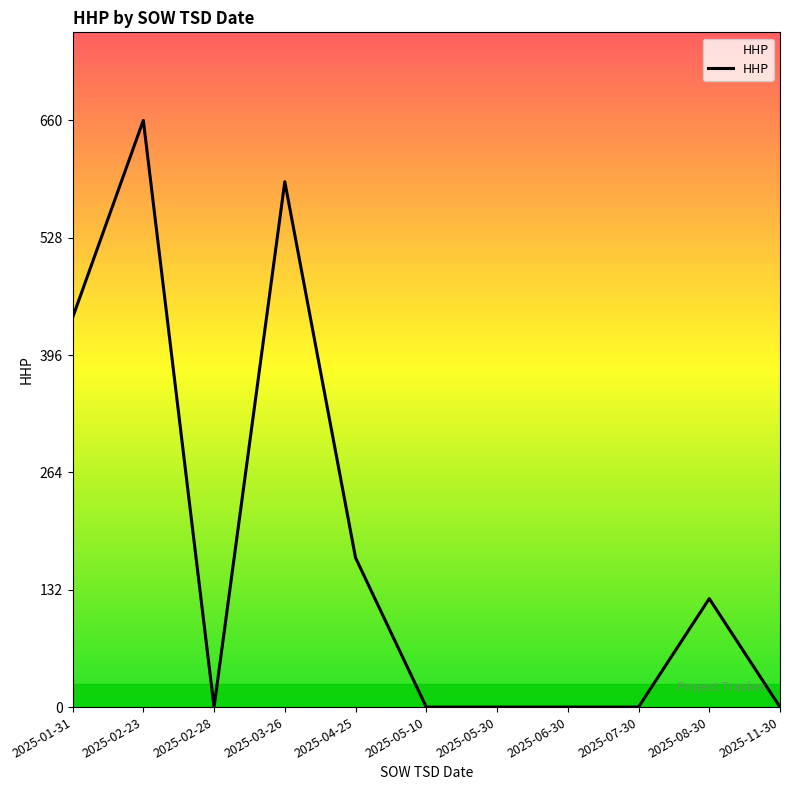

True or false: the data shows 193 at 2025-01-31.

False